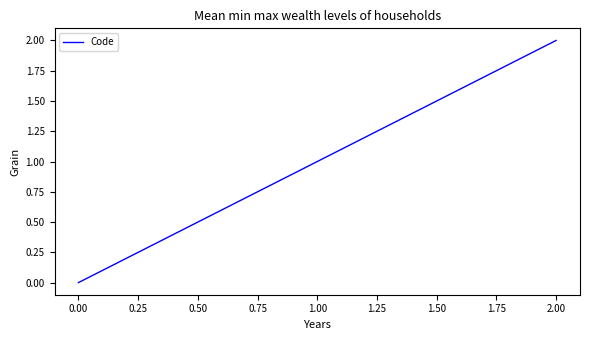

True or false: the data shows 0 at 0.00.

True